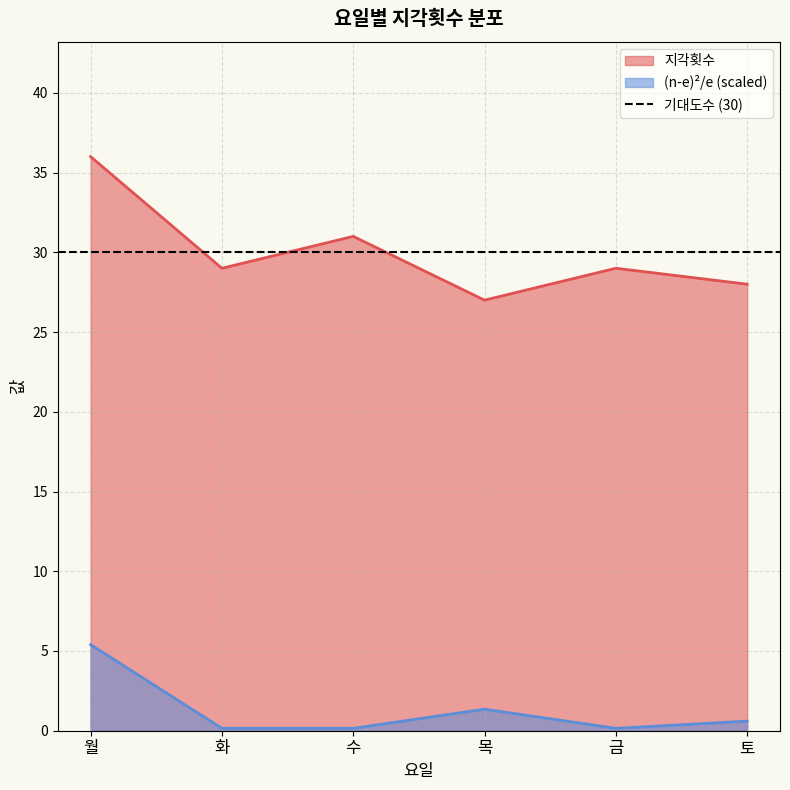

What is the highest value of the (n-e)^2/e series?

5.4